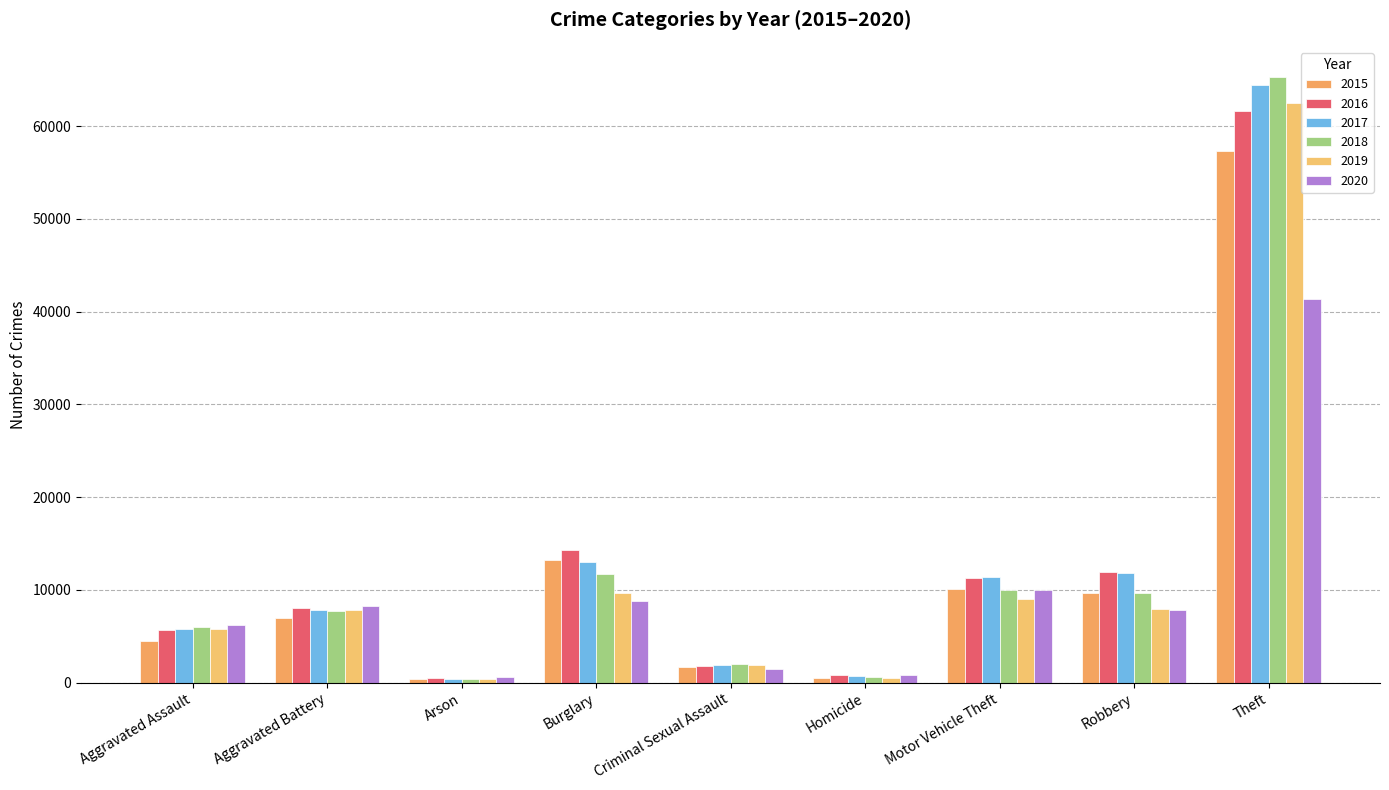

Which series has the largest total across all categories?

2017